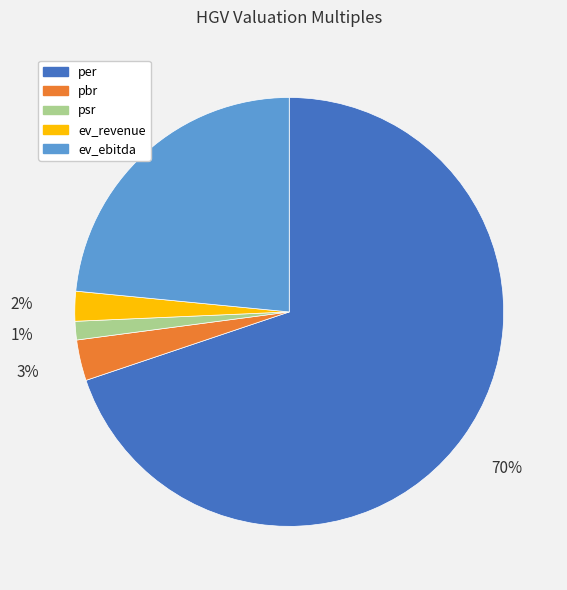

Count the number of slices in the pie.

5